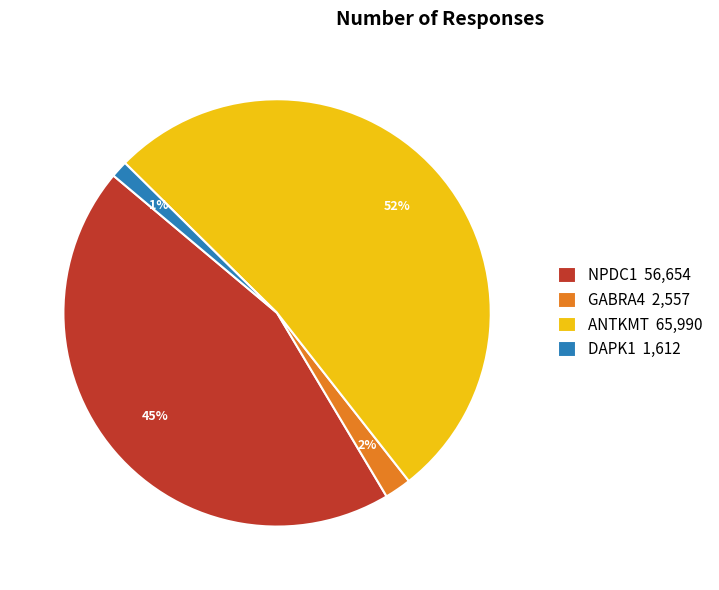

How many segments does this pie chart have?

4